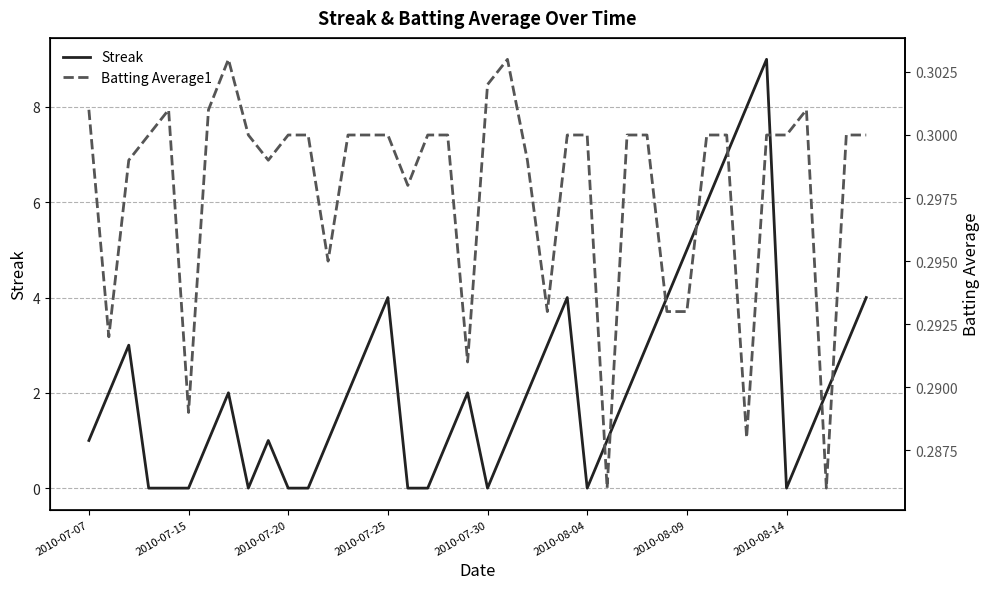

True or false: Streak and Batting Average1 cross at least once.

True